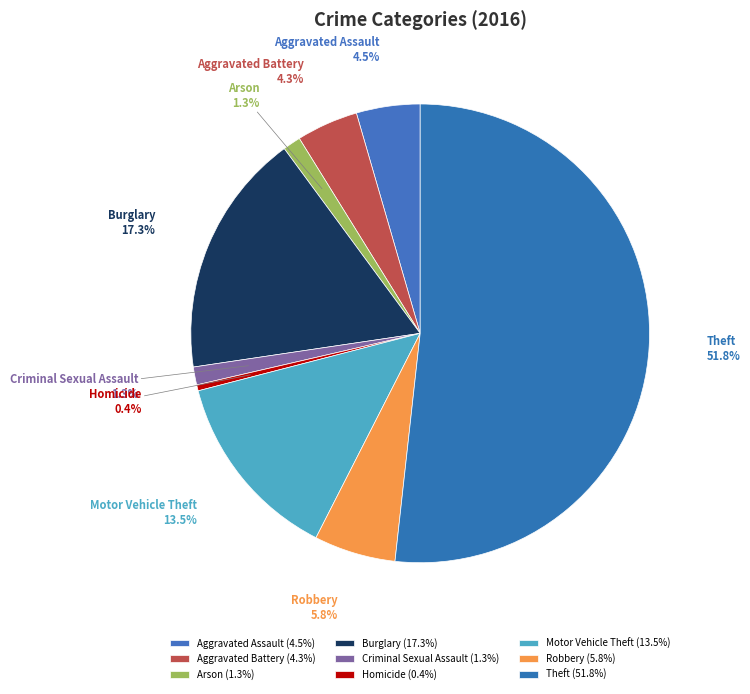

What percentage is the Burglary slice, to the nearest percent?

17%